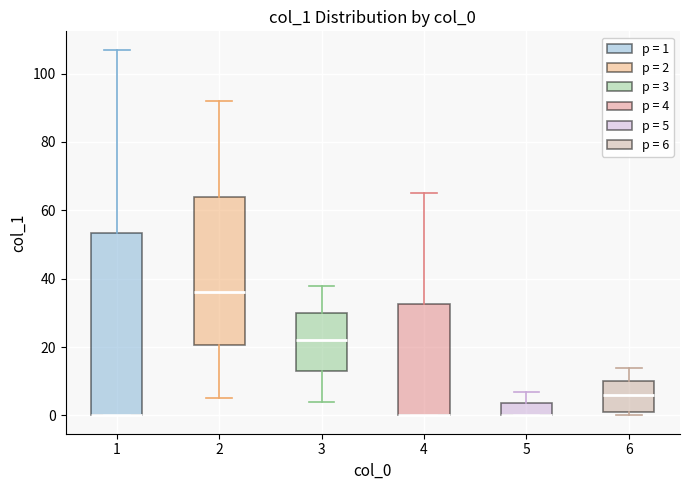

Reading left to right, transcribe this box plot: for each box, give where its median line is, the range the box spans, and where its two whiskers end, as read against the y-axis. The values are not printed on the chart, so give them approximately, as read against the axis.

1: median 0 (drawn on the box's lower edge), box 0 to 54, whiskers 0 to 108
2: median 36, box 20 to 64, whiskers 6 to 92
3: median 22, box 14 to 30, whiskers 4 to 38
4: median 0 (drawn on the box's lower edge), box 0 to 32, whiskers 0 to 66
5: median 0 (drawn on the box's lower edge), box 0 to 4, whiskers 0 to 8
6: median 6, box 2 to 10, whiskers 0 to 14